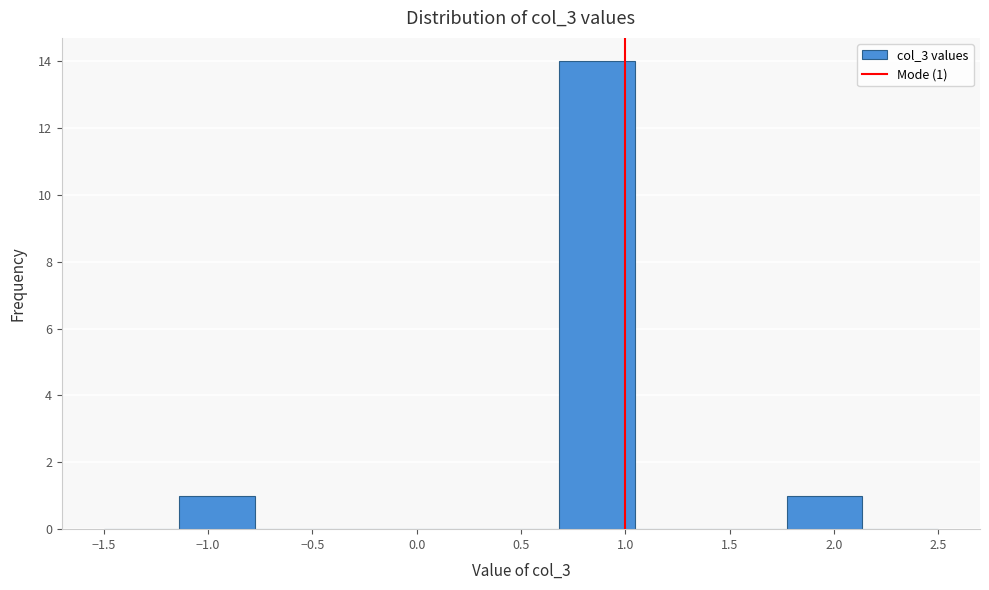

Which range on the x-axis has the tallest bar?

0.70 to 1.05